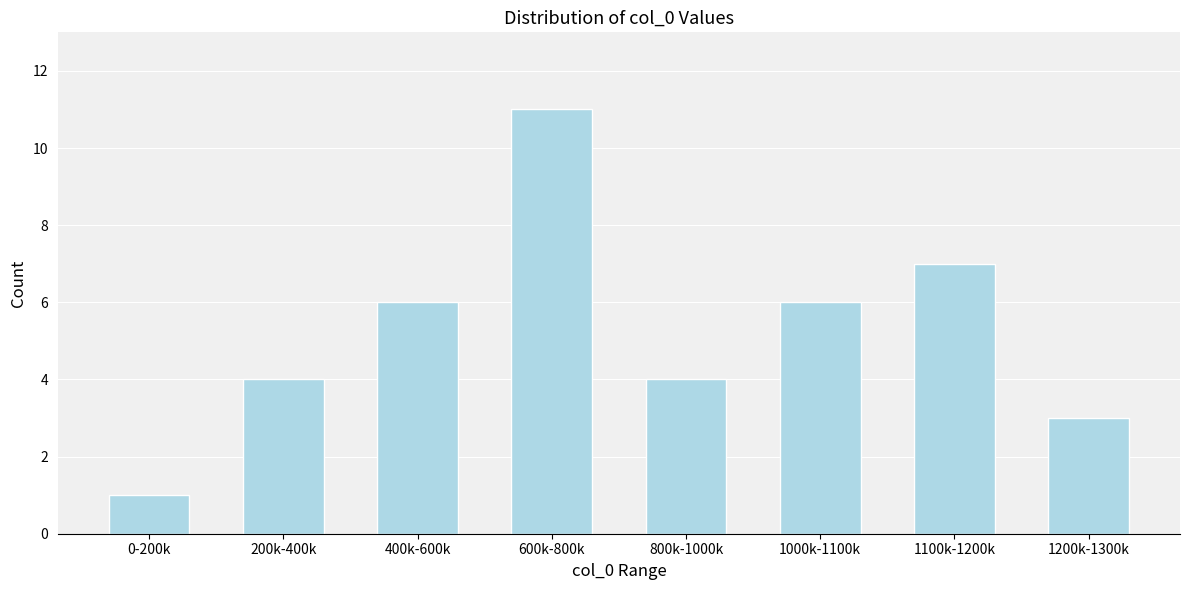

Reading left to right, transcribe all the data shown in this chart.

1	4	6	11	4	6	7	3